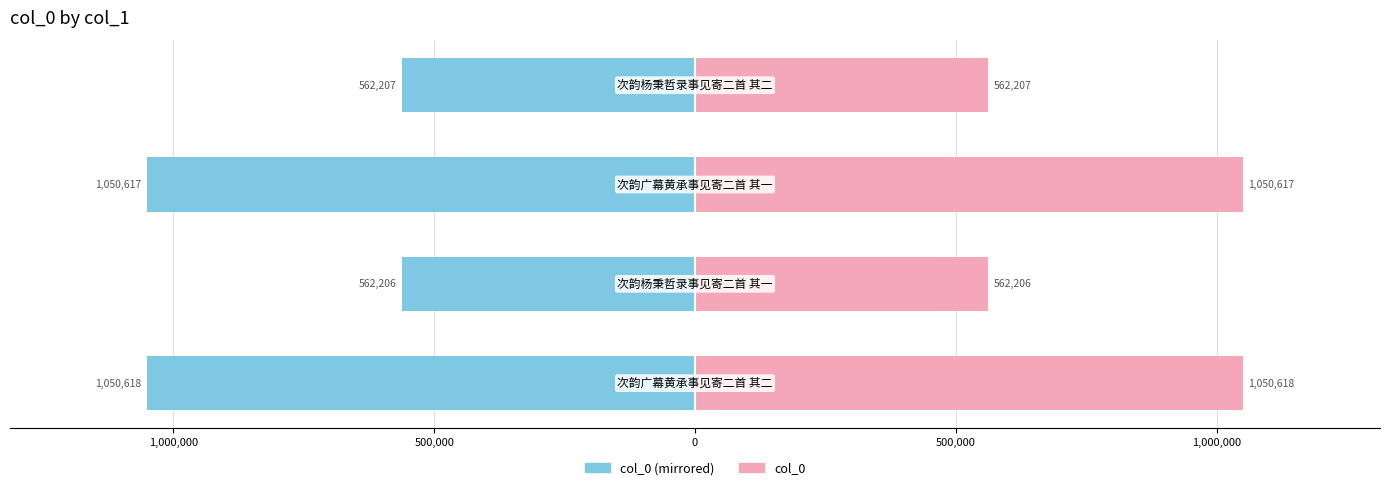

What is the difference between the highest and lowest values at 0?

1124414